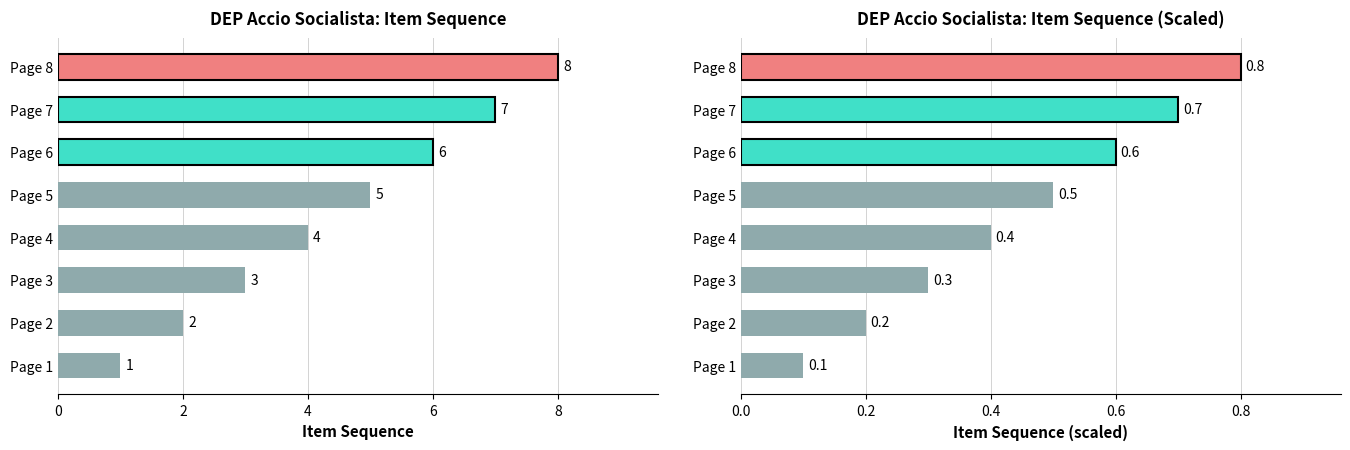

What is the difference between the second highest and minimum values?

0.6